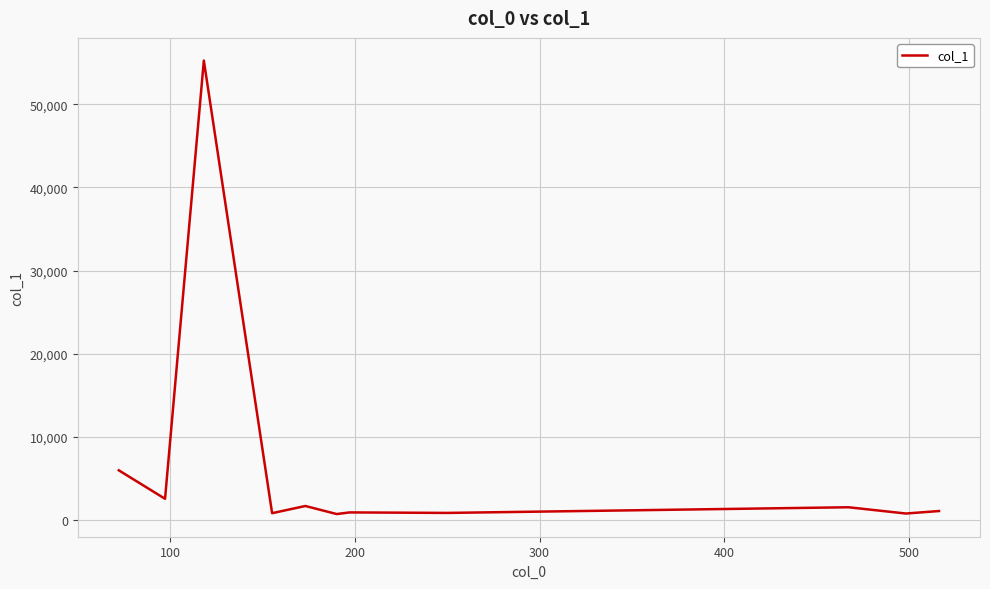

What is the difference between the maximum and minimum values?

54518.6